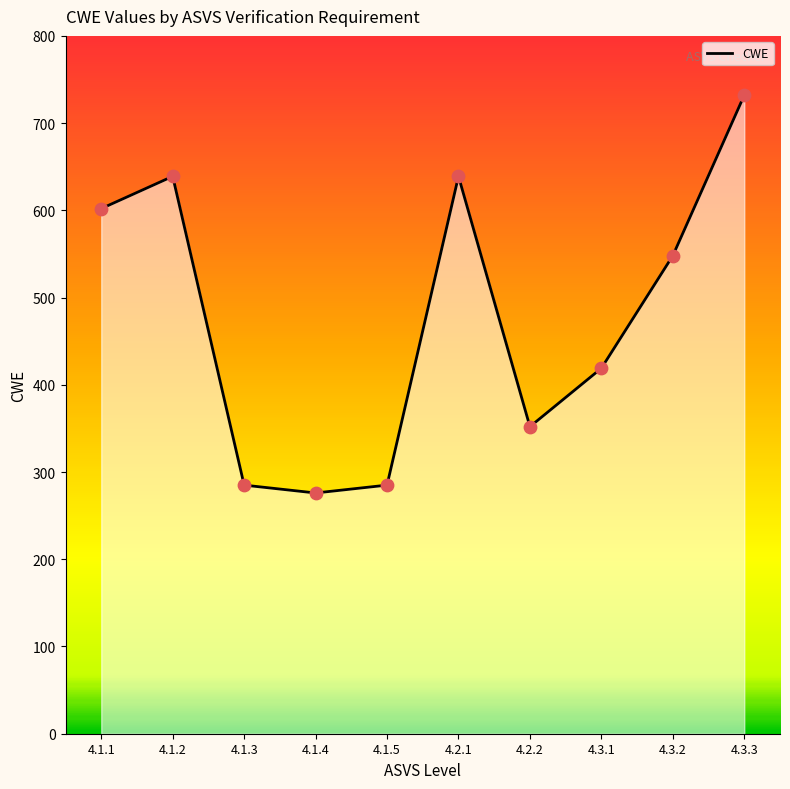

What is the ratio of the value at 4.2.1 to the value at 4.1.4?

2.3